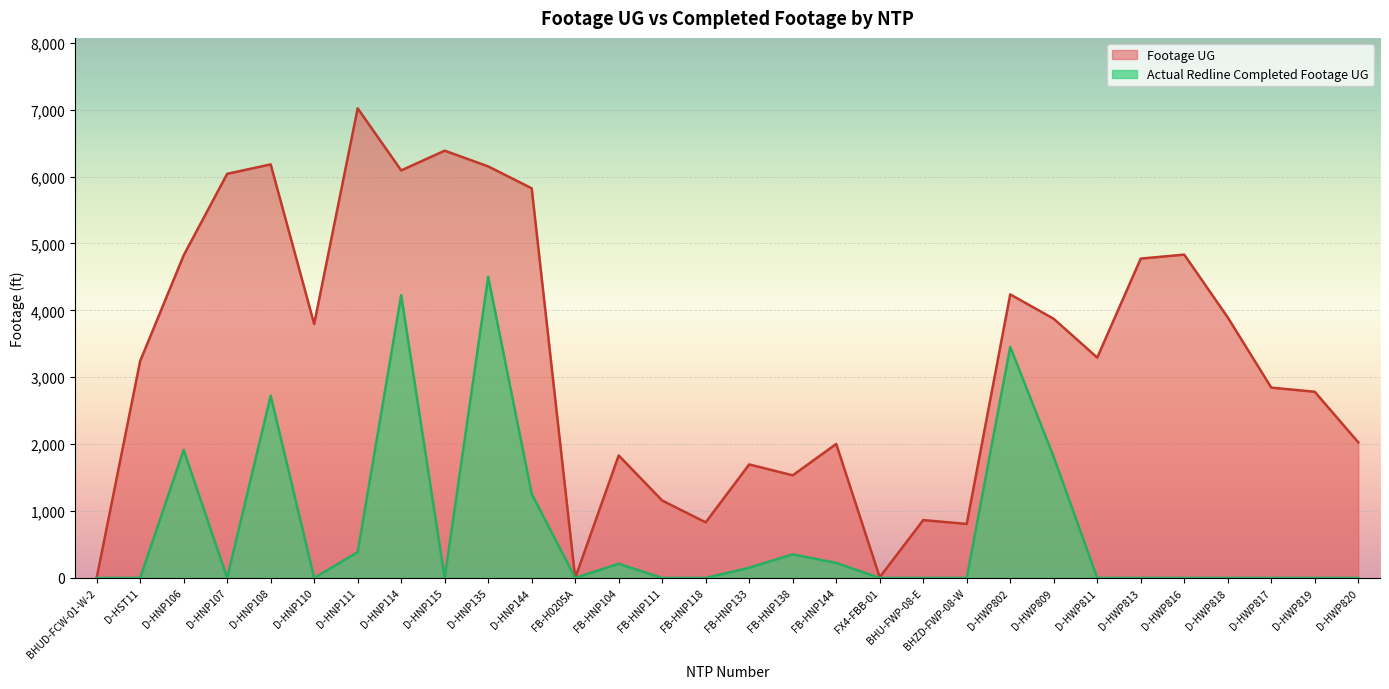

How many interior local valleys does the Footage UG series have?

8